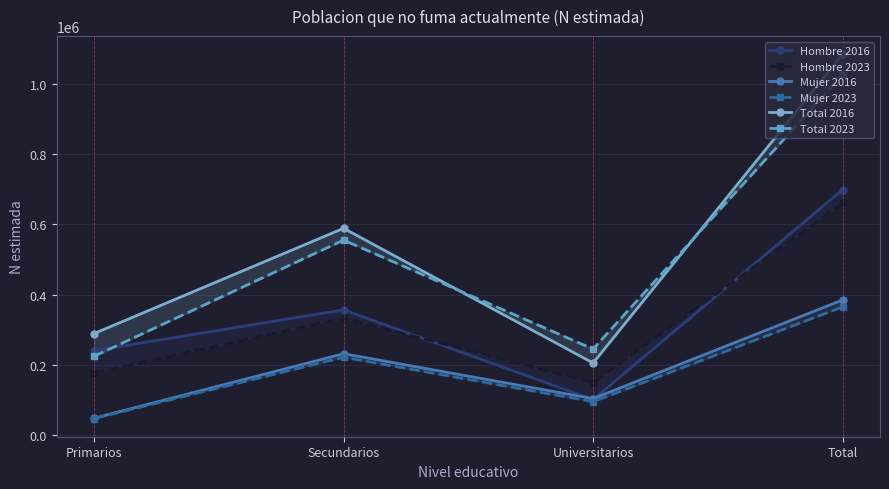

Is it true that Mujer 2023 equals 365417 at Total?

True